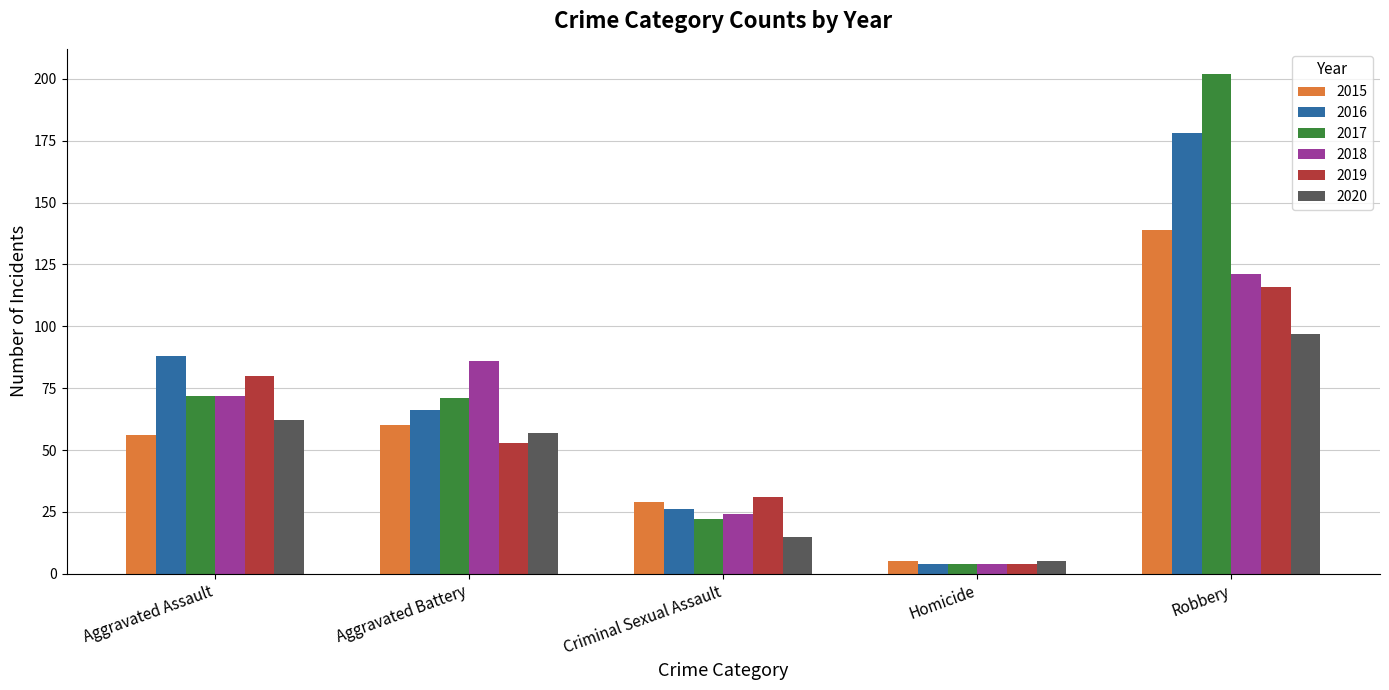

Which series has the largest total across all categories?

2017